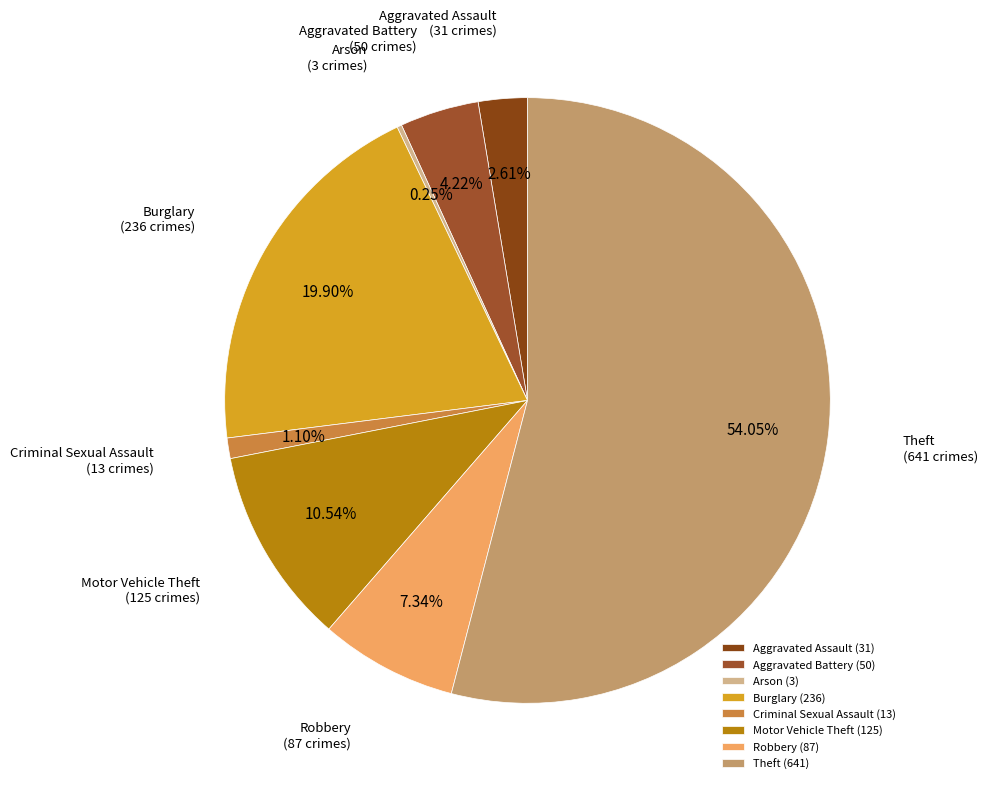

Which category accounts for the majority?

Theft